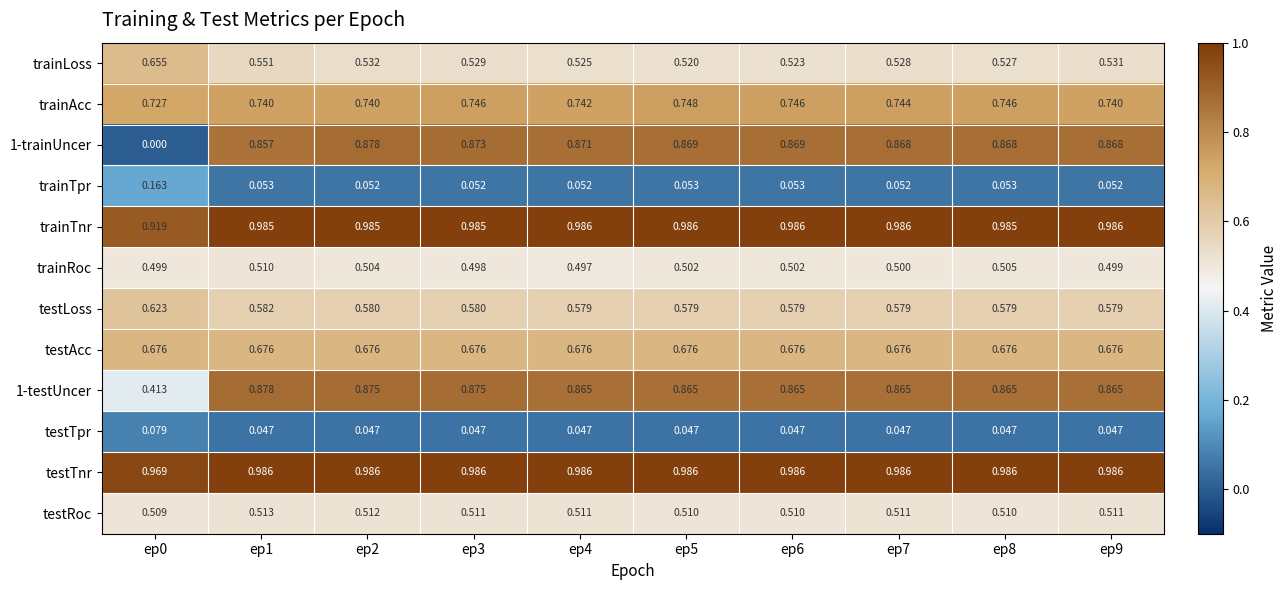

Between ep5 and ep6, which series saw the biggest shift?

trainLoss